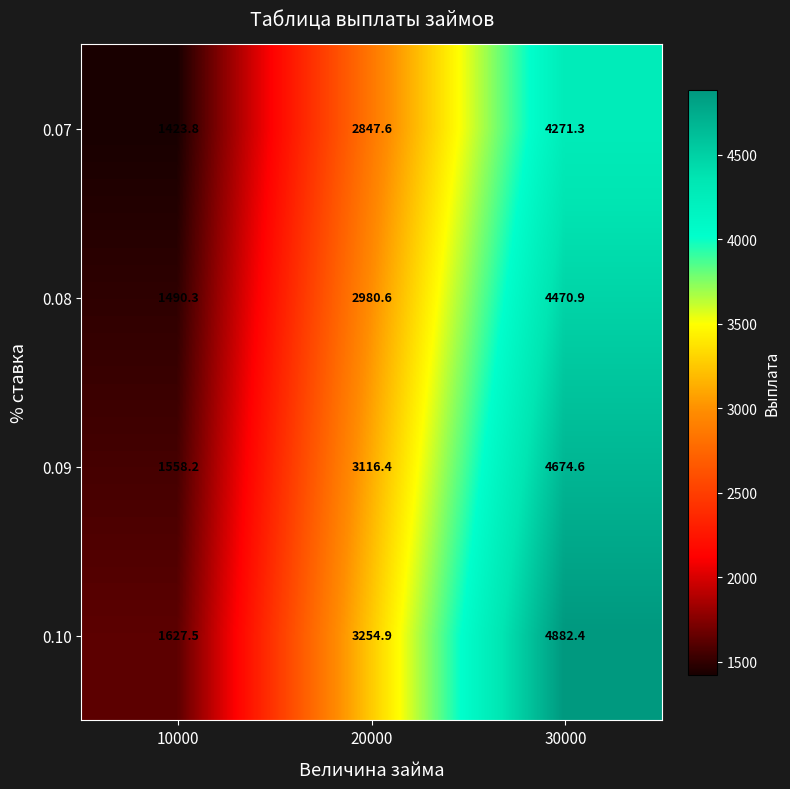

Reading right to left, transcribe all the data shown in this chart.

0.07: 30000=4271.3	20000=2847.6	10000=1423.8
0.08: 30000=4470.9	20000=2980.6	10000=1490.3
0.09: 30000=4674.6	20000=3116.4	10000=1558.2
0.10: 30000=4882.4	20000=3254.9	10000=1627.5